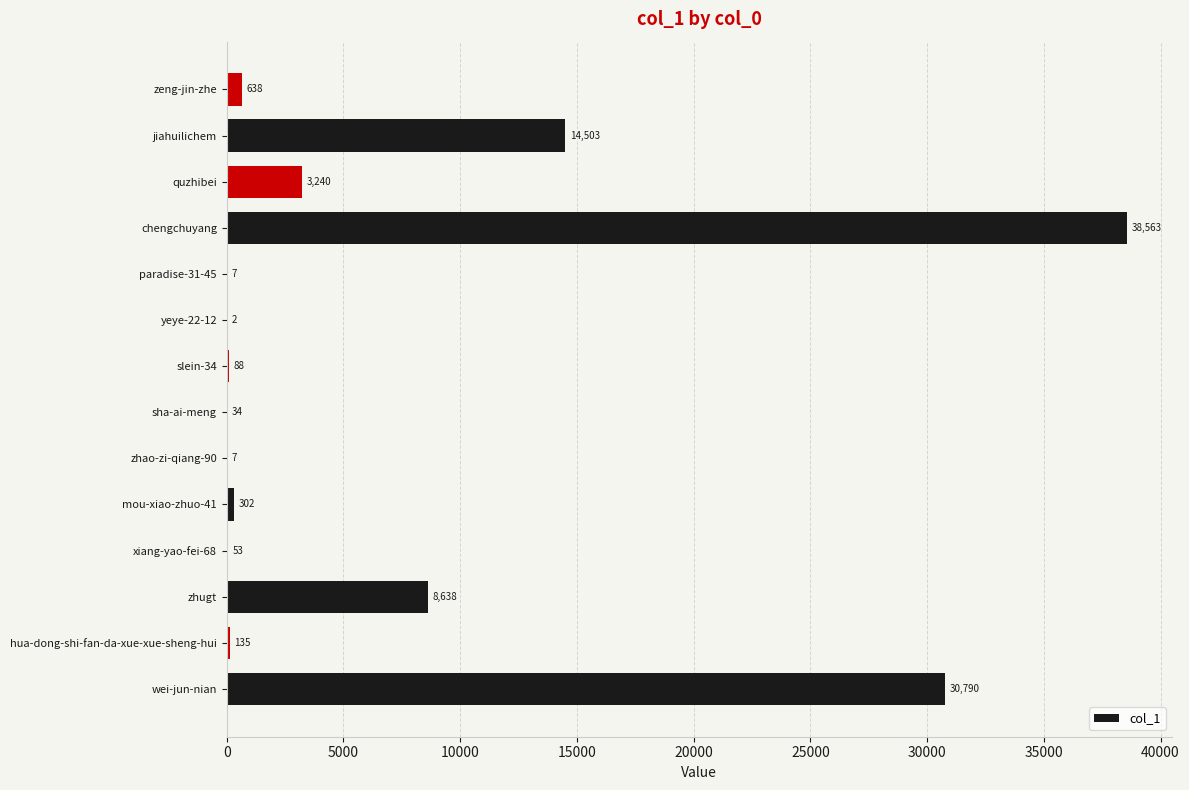

Which category has the highest value across all series?

chengchuyang